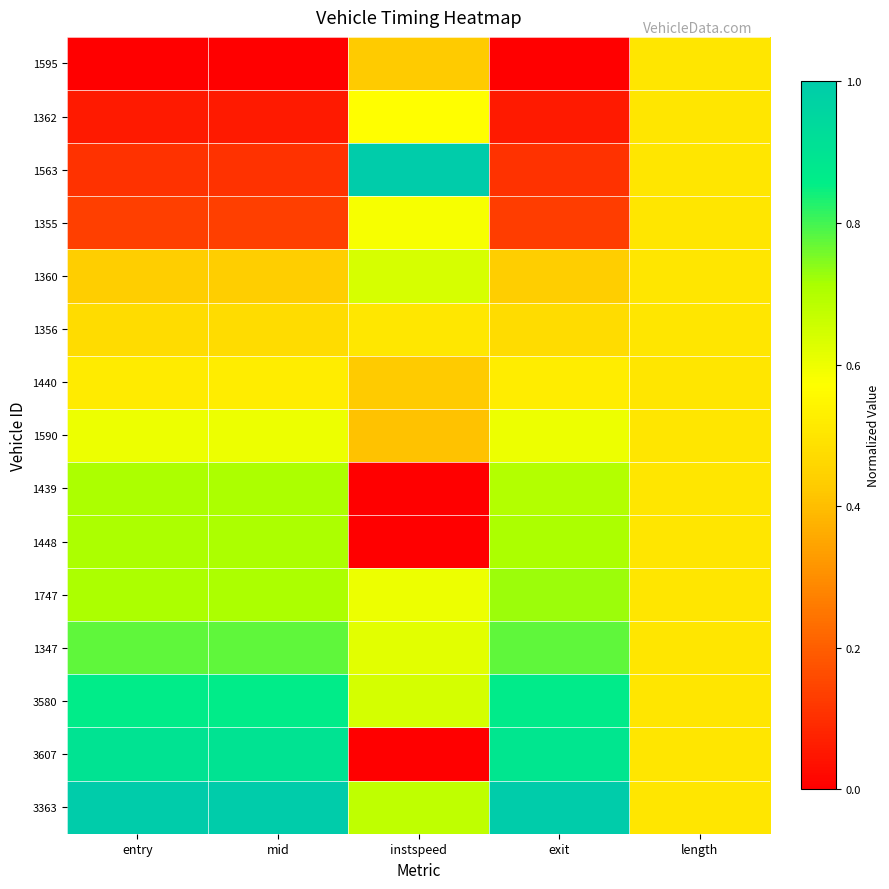

Reading right to left, what are all the values shown in this chart?

1595: length=0.5	exit=0.0	instspeed=0.4	mid=0.0	entry=0.0
1362: length=0.5	exit=0.1	instspeed=0.6	mid=0.1	entry=0.1
1563: length=0.5	exit=0.1	instspeed=1.0	mid=0.1	entry=0.1
1355: length=0.5	exit=0.1	instspeed=0.6	mid=0.1	entry=0.1
1360: length=0.5	exit=0.4	instspeed=0.6	mid=0.4	entry=0.4
1356: length=0.5	exit=0.5	instspeed=0.5	mid=0.5	entry=0.5
1440: length=0.5	exit=0.5	instspeed=0.4	mid=0.5	entry=0.5
1590: length=0.5	exit=0.6	instspeed=0.4	mid=0.6	entry=0.6
1439: length=0.5	exit=0.7	instspeed=0.0	mid=0.7	entry=0.7
1448: length=0.5	exit=0.7	instspeed=0.0	mid=0.7	entry=0.7
1747: length=0.5	exit=0.7	instspeed=0.6	mid=0.7	entry=0.7
1347: length=0.5	exit=0.8	instspeed=0.6	mid=0.8	entry=0.8
3580: length=0.5	exit=0.9	instspeed=0.6	mid=0.9	entry=0.9
3607: length=0.5	exit=0.9	instspeed=0.0	mid=0.9	entry=0.9
3363: length=0.5	exit=1.0	instspeed=0.7	mid=1.0	entry=1.0